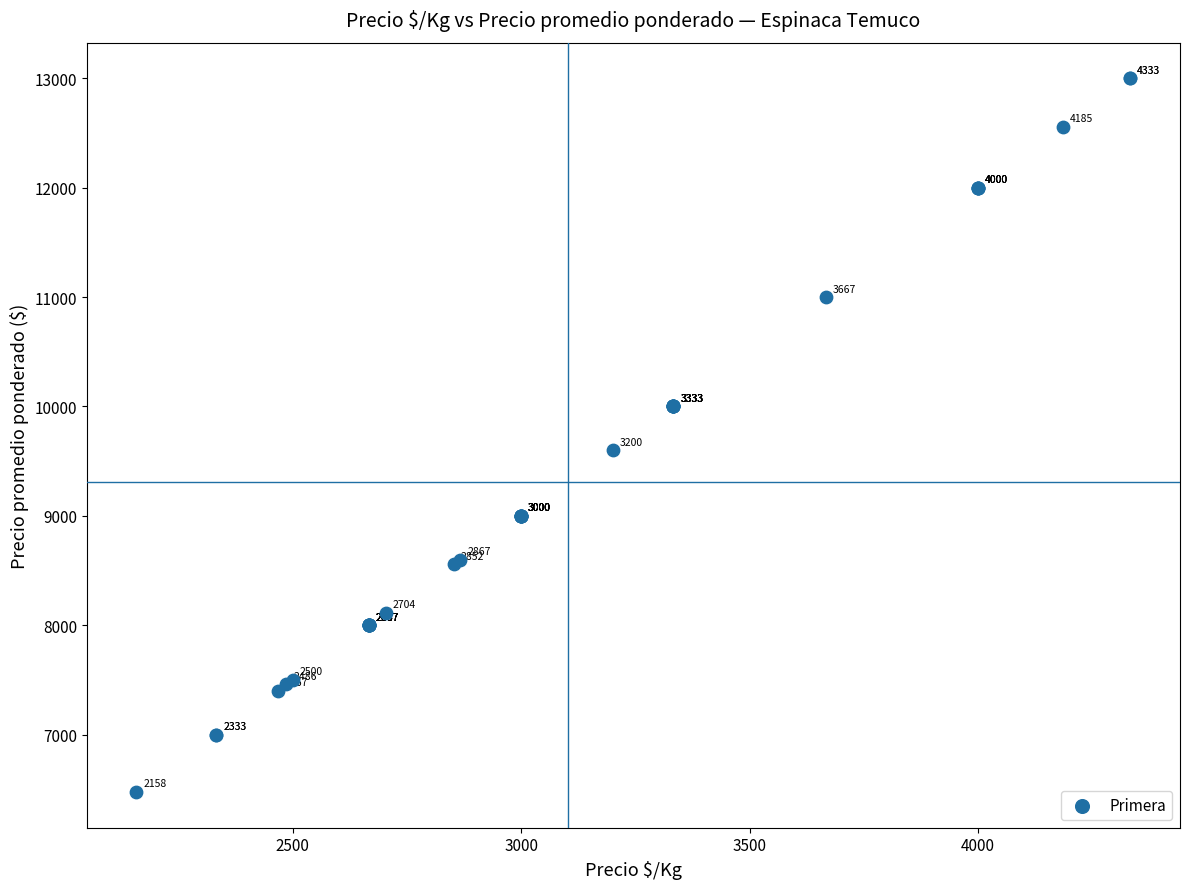

What Y value in the scatter plot is closest to 9737?

9600